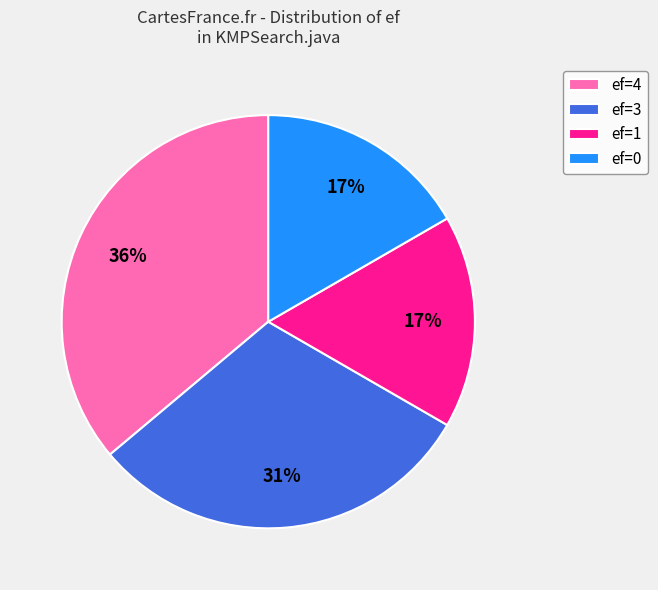

To the nearest percent, what is the average slice percentage?

25%